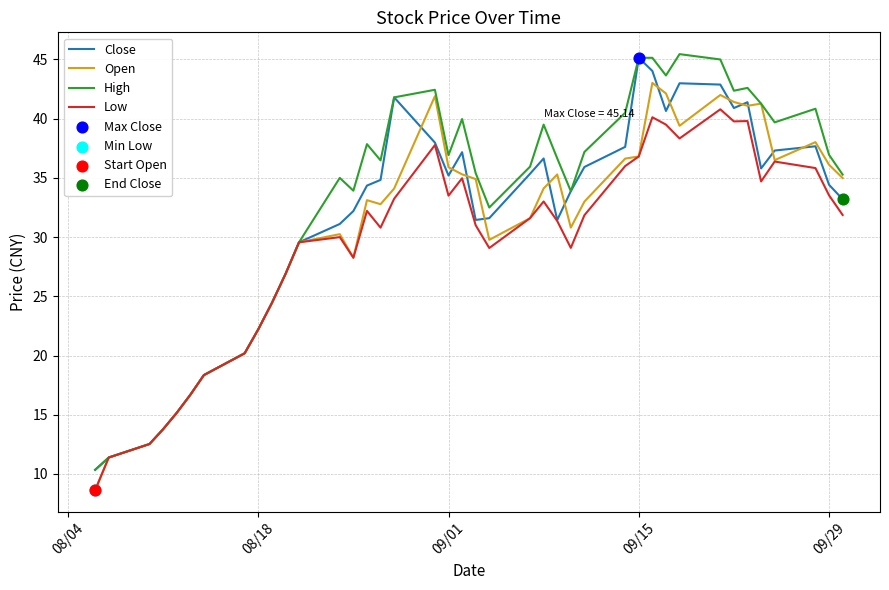

What is the greatest value displayed?

45.5